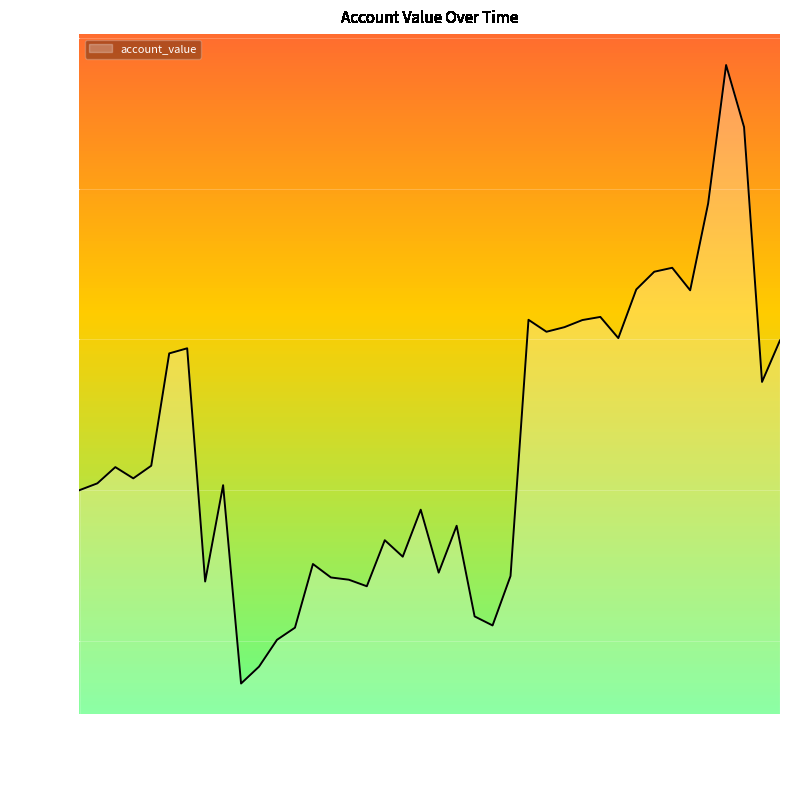

Is this an area chart (filled region under the line)?

Yes